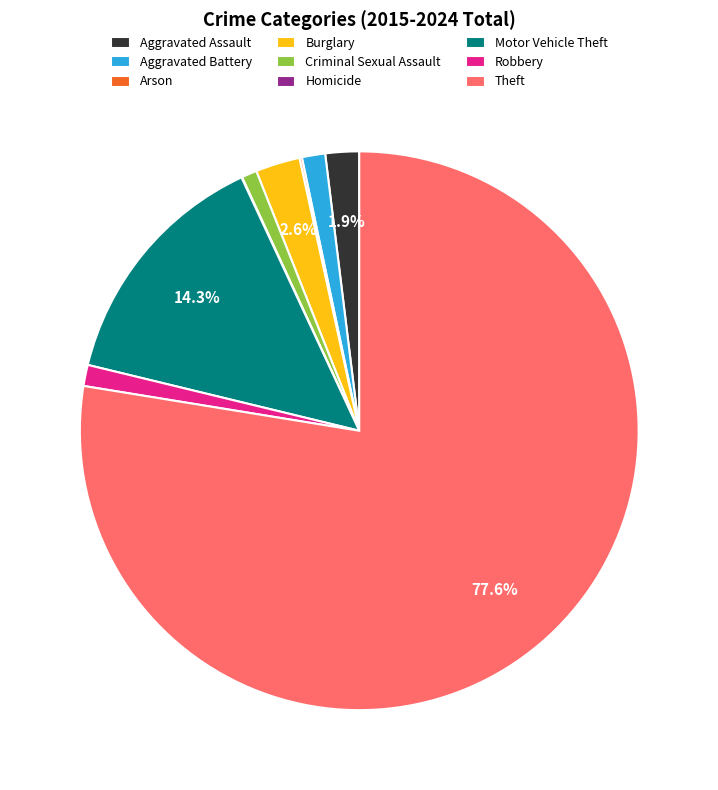

Between Aggravated Assault and Robbery, which is larger?

Aggravated Assault